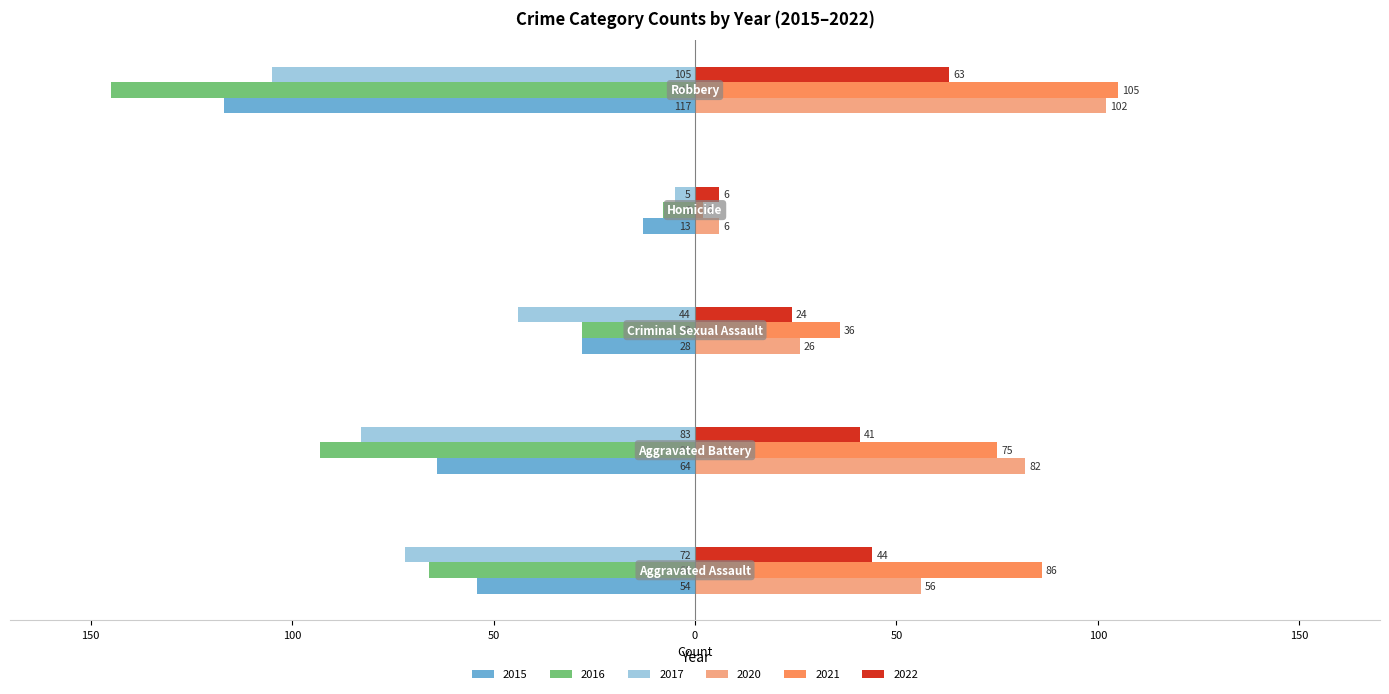

What are all the series names shown in the legend?

2015, 2016, 2017, 2020, 2021, 2022